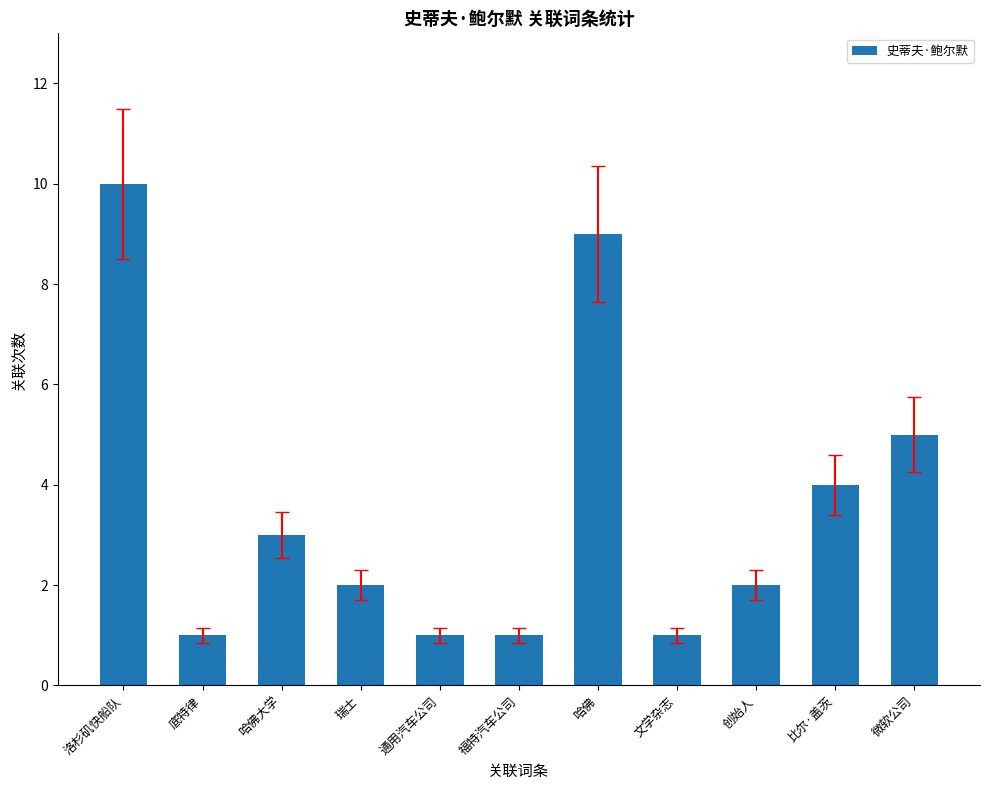

What is the maximum value shown in the chart?

10